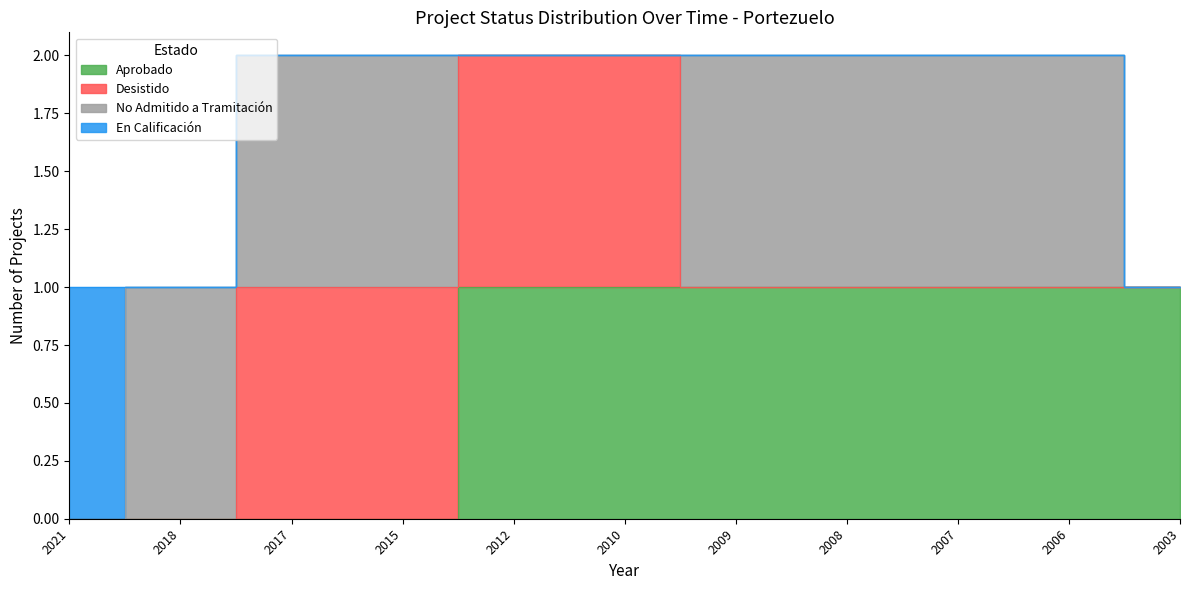

Reading left to right, what are all the values shown in this chart?

Aprobado: 2021=0	2018=0	2017=0	2015=0	2012=1	2010=1	2009=1	2008=1	2007=1	2006=1	2003=1
Desistido: 2021=0	2018=0	2017=1	2015=1	2012=1	2010=1	2009=0	2008=0	2007=0	2006=0	2003=0
No Admitido a Tramitación: 2021=0	2018=1	2017=1	2015=1	2012=0	2010=0	2009=1	2008=1	2007=1	2006=1	2003=0
En Calificación: 2021=1	2018=0	2017=0	2015=0	2012=0	2010=0	2009=0	2008=0	2007=0	2006=0	2003=0